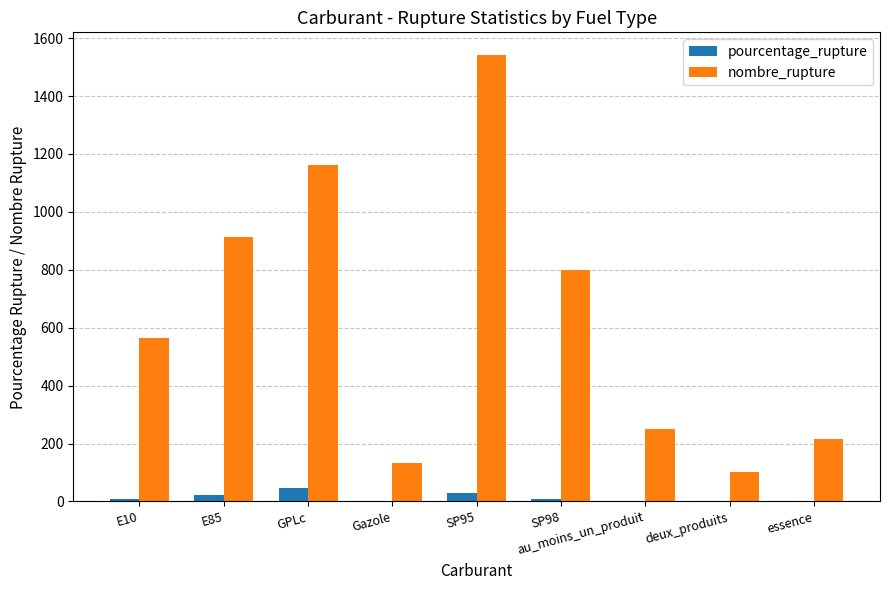

Between SP98 and essence, which series saw the biggest shift?

nombre_rupture